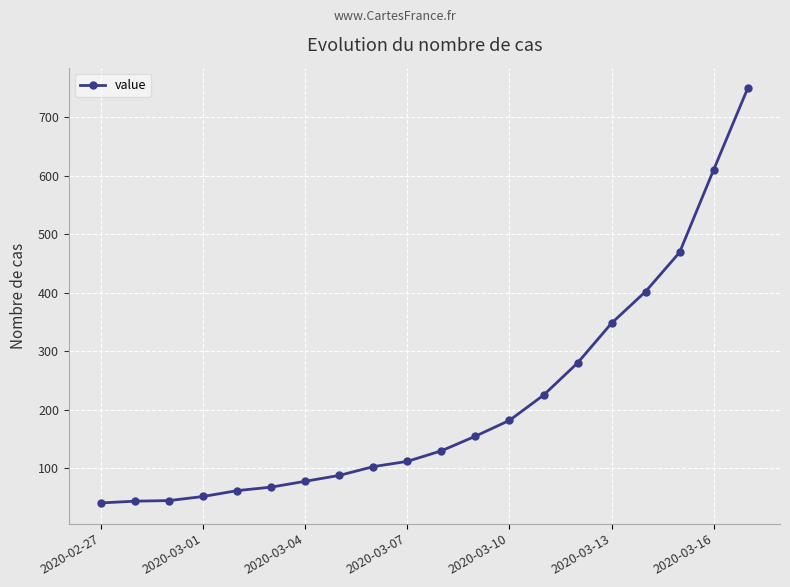

What is the sum of all values?

4243